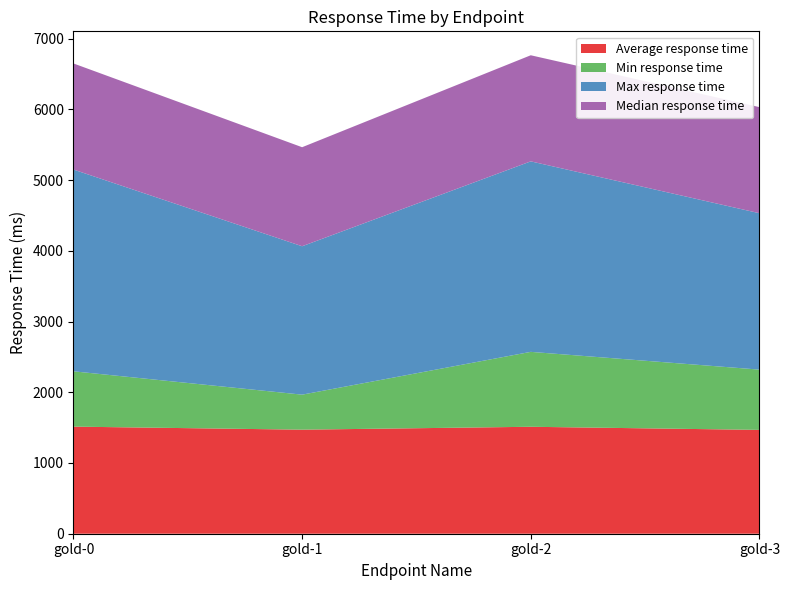

Reading left to right, extract all data points from this chart.

Average response time: 1514	1471	1512	1468
Min response time: 782	495	1059	852
Max response time: 2852	2098	2693	2211
Median response time: 1500	1400	1500	1500